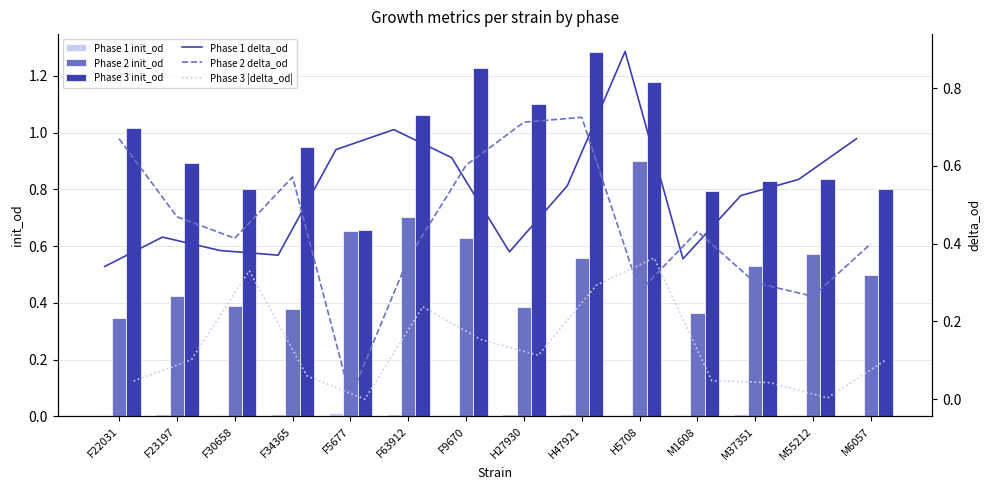

What is the average value of the Phase 2 delta_od series?

0.4